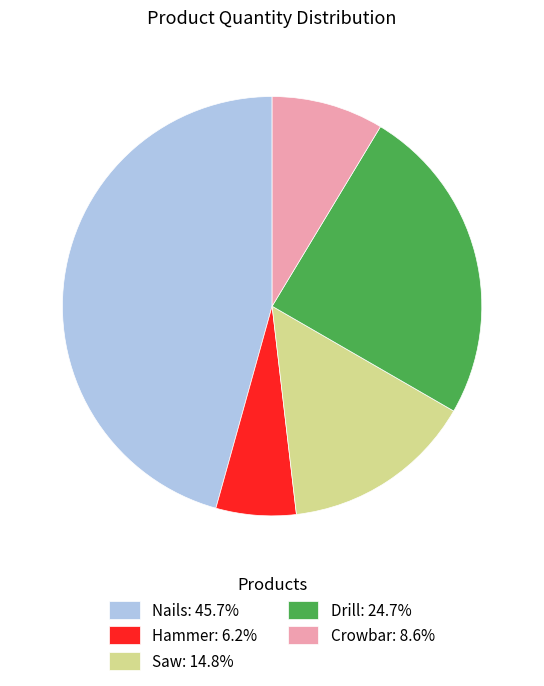

What is the ratio of the value at Nails: 45.7% to the value at Saw: 14.8%?

3.1